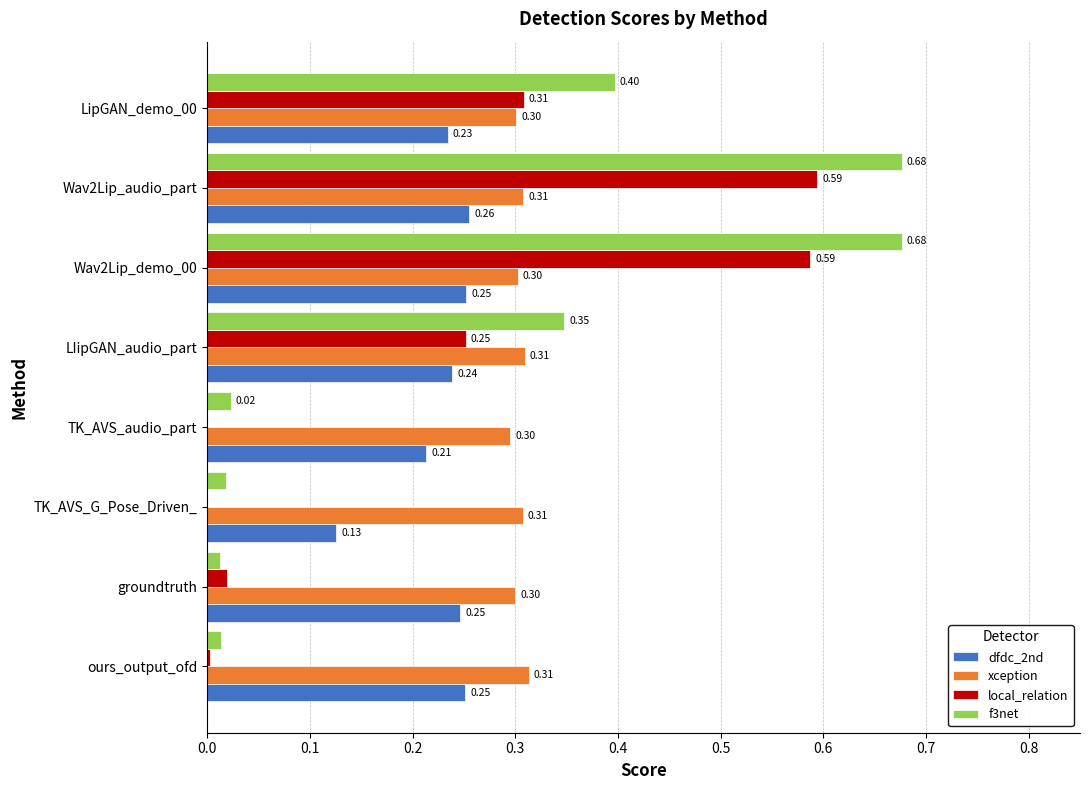

Which series changed the most between groundtruth and LipGAN_demo_00?

f3net